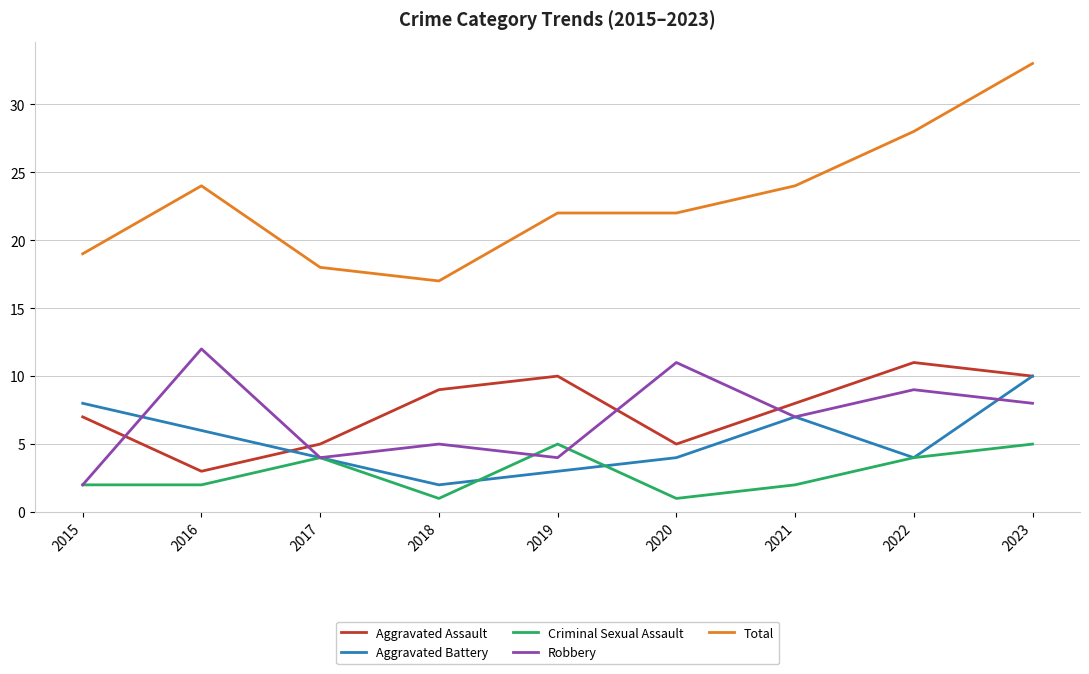

Reading left to right, what are all the values shown in this chart?

Aggravated Assault: 7	3	5	9	10	5	8	11	10
Aggravated Battery: 8	6	4	2	3	4	7	4	10
Criminal Sexual Assault: 2	2	4	1	5	1	2	4	5
Robbery: 2	12	4	5	4	11	7	9	8
Total: 19	24	18	17	22	22	24	28	33